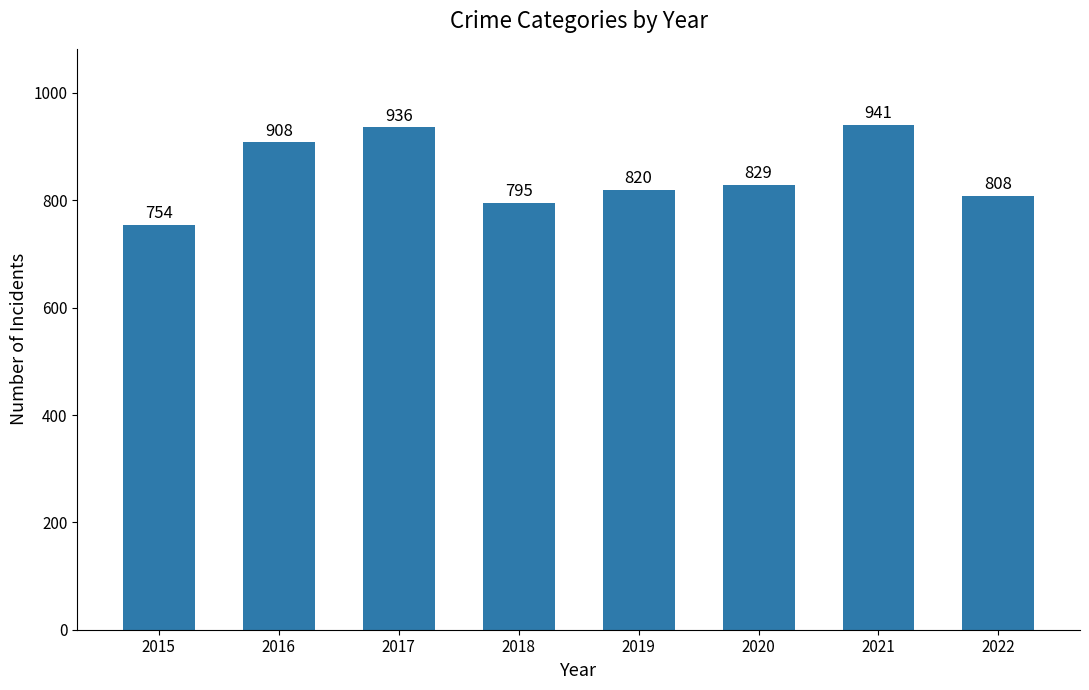

How many bars are there in total?

8